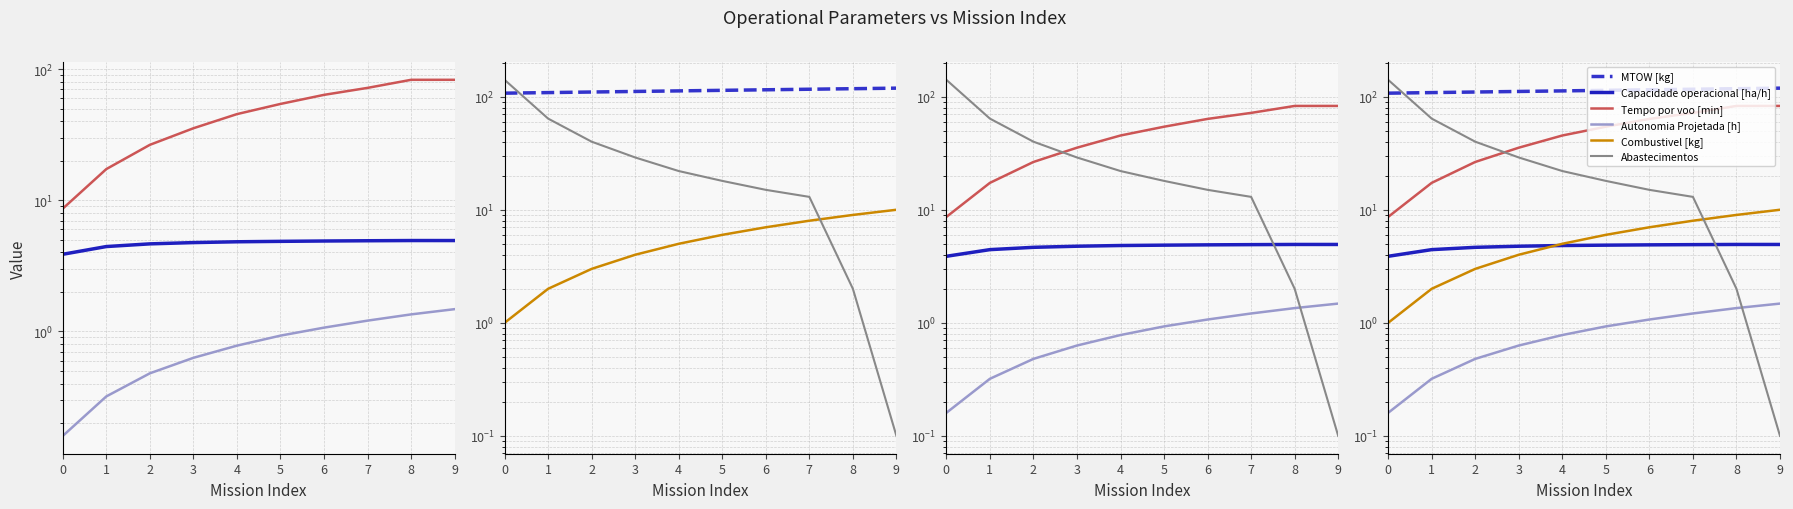

What value does the Abastecimentos series have at 3?

29.0